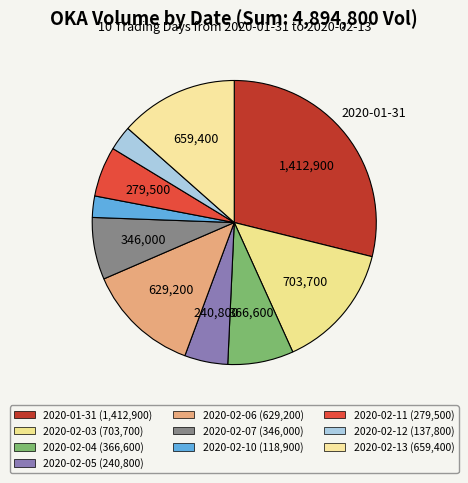

How many segments does this pie chart have?

10